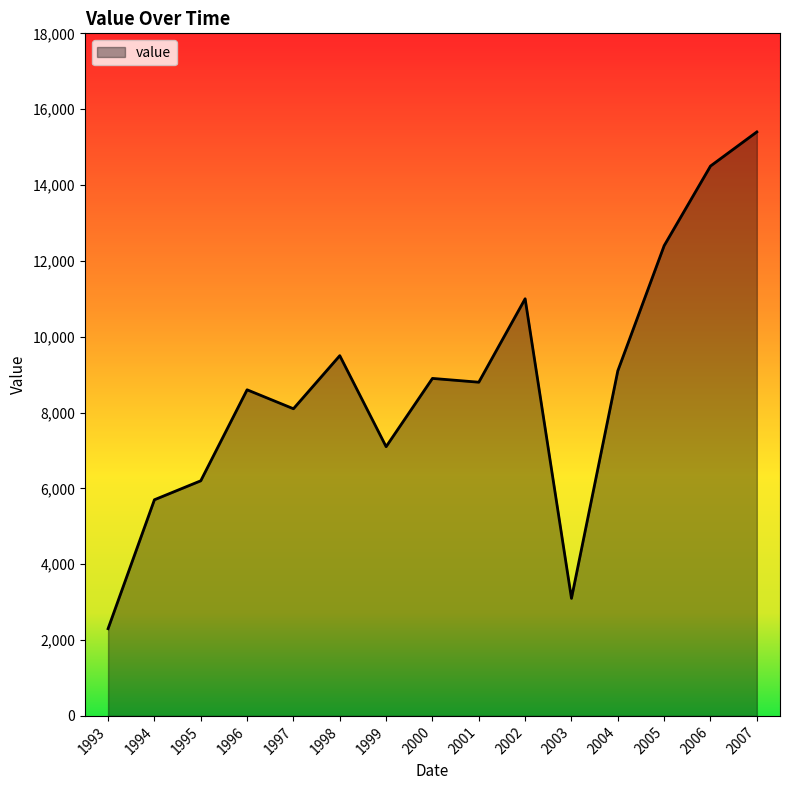

Where is the first local minimum?

1997